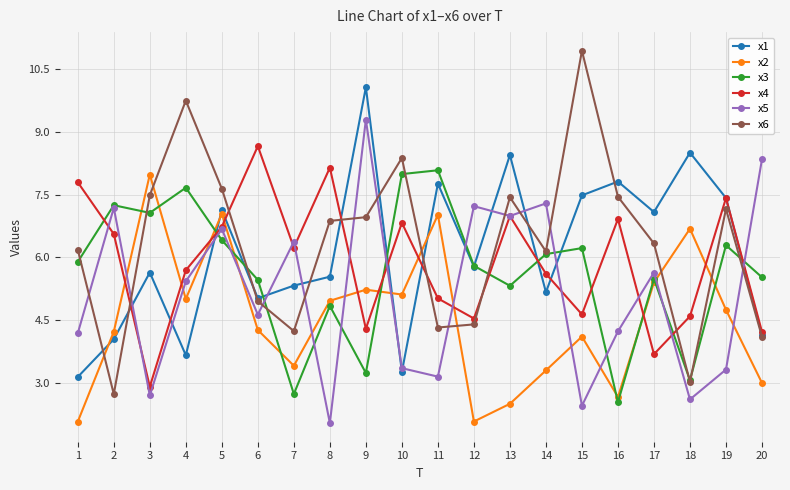

At which category does x4 reach its first local valley?

3